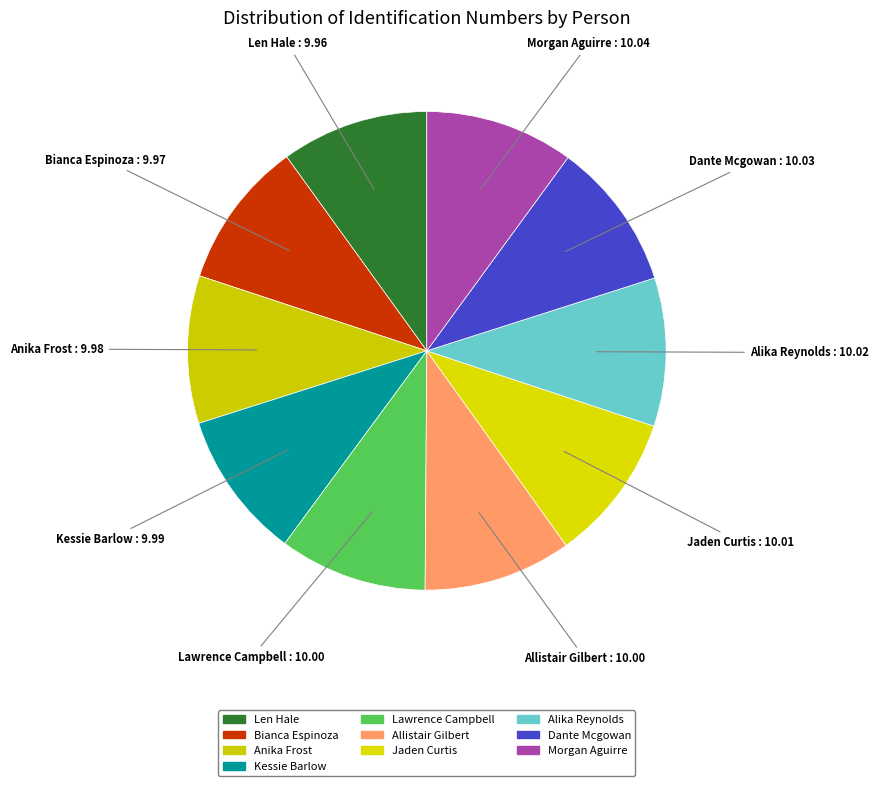

Rank the categories by value from highest to lowest.

Morgan Aguirre, Dante Mcgowan, Alika Reynolds, Jaden Curtis, Allistair Gilbert, Lawrence Campbell, Kessie Barlow, Anika Frost, Bianca Espinoza, Len Hale